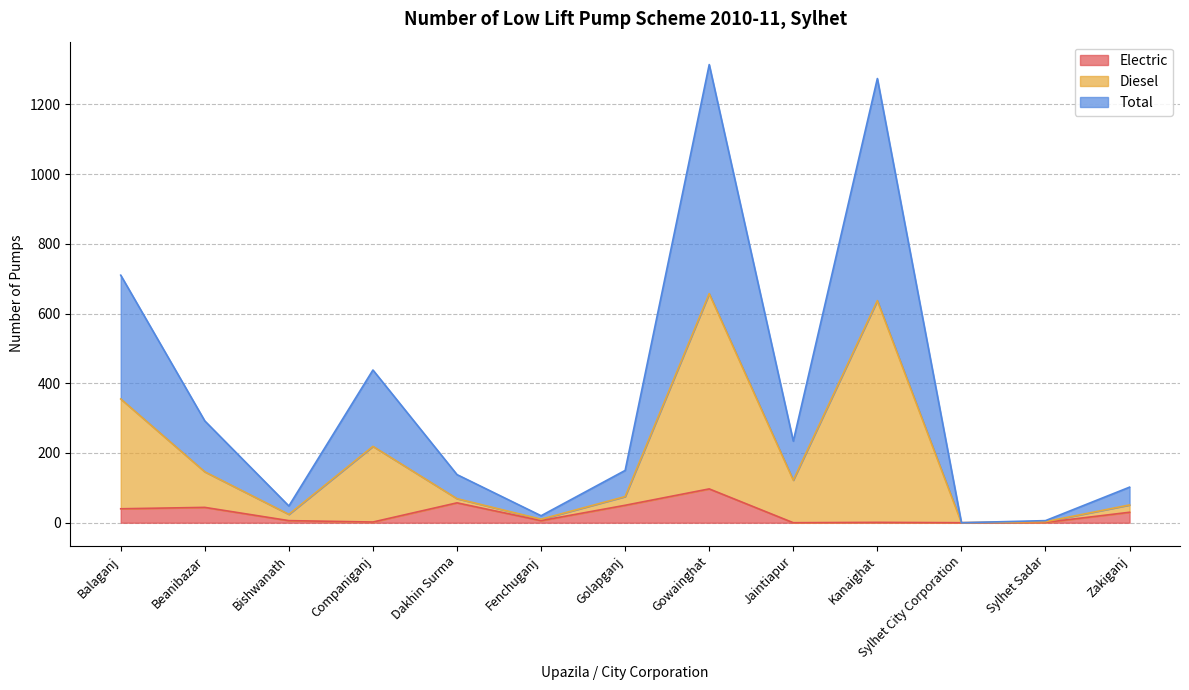

What is the spread (max minus min) of values at Balaganj?

670